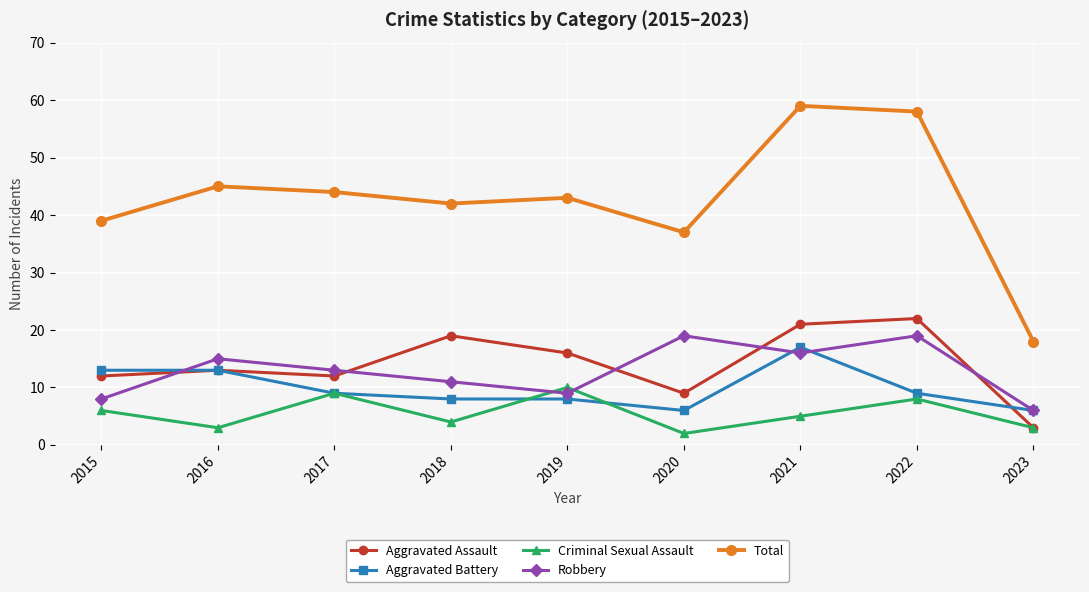

How many lines are shown in the chart?

5